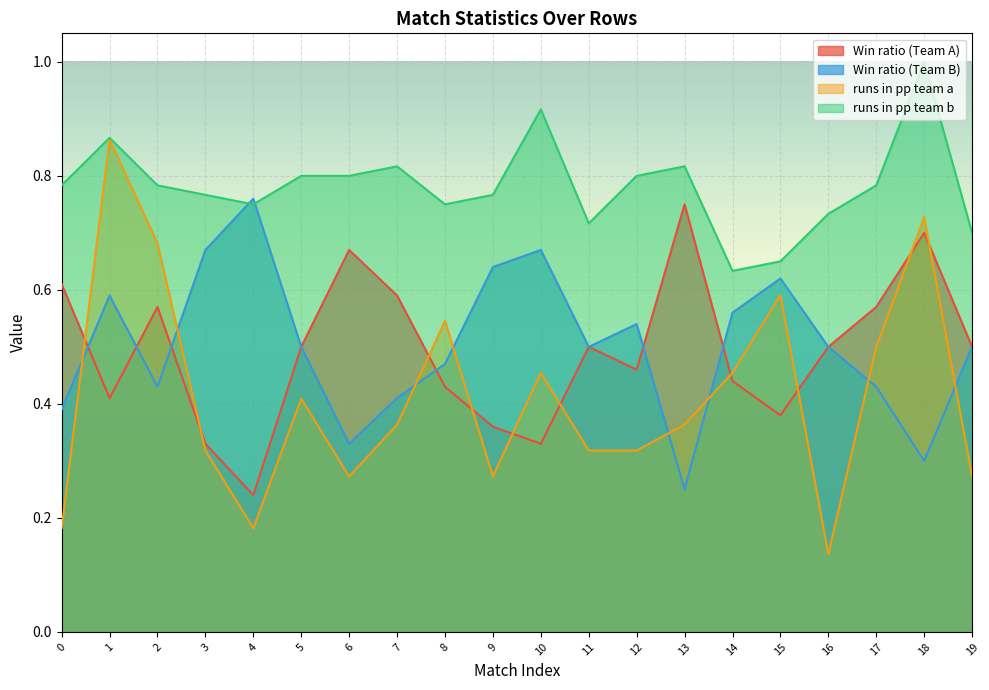

What are all the series names shown in the legend?

Win ratio (Team A), Win ratio (Team B), runs in pp team a, runs in pp team b